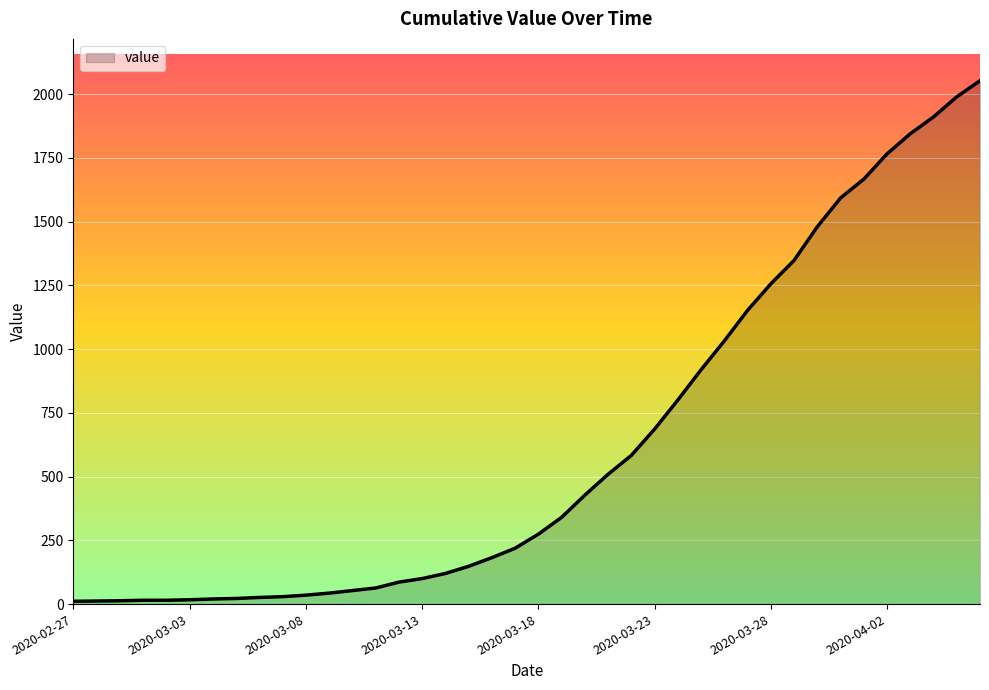

What is the maximum value shown in the chart?

2053